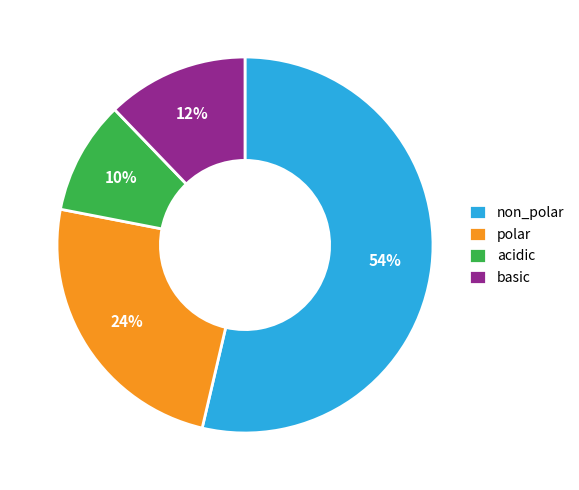

Is it true that non_polar is 54% of the pie?

True